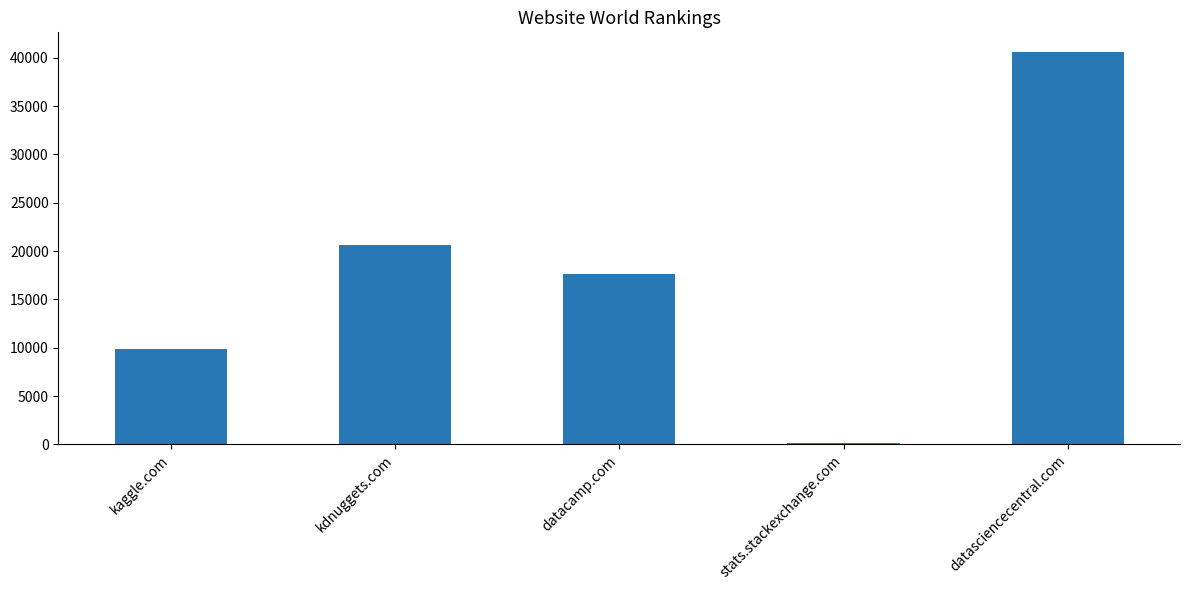

What is the label of the 1st bar from the left?

kaggle.com